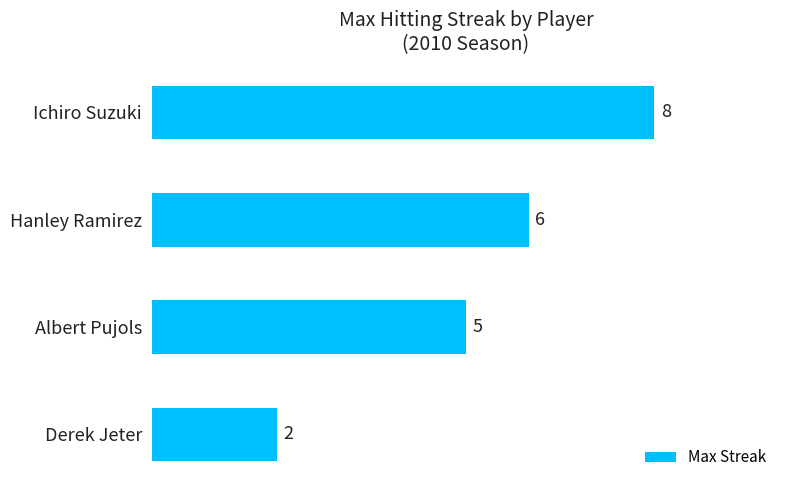

Reading top to bottom, extract all data points from this chart.

8	6	5	2